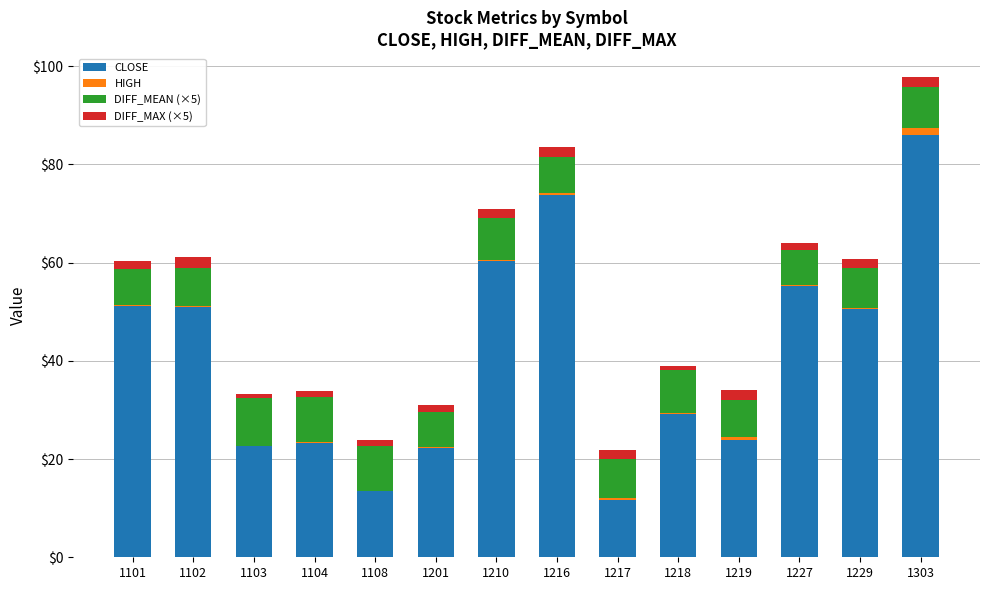

True or false: CLOSE has a value of 22.8 at 1103.

True